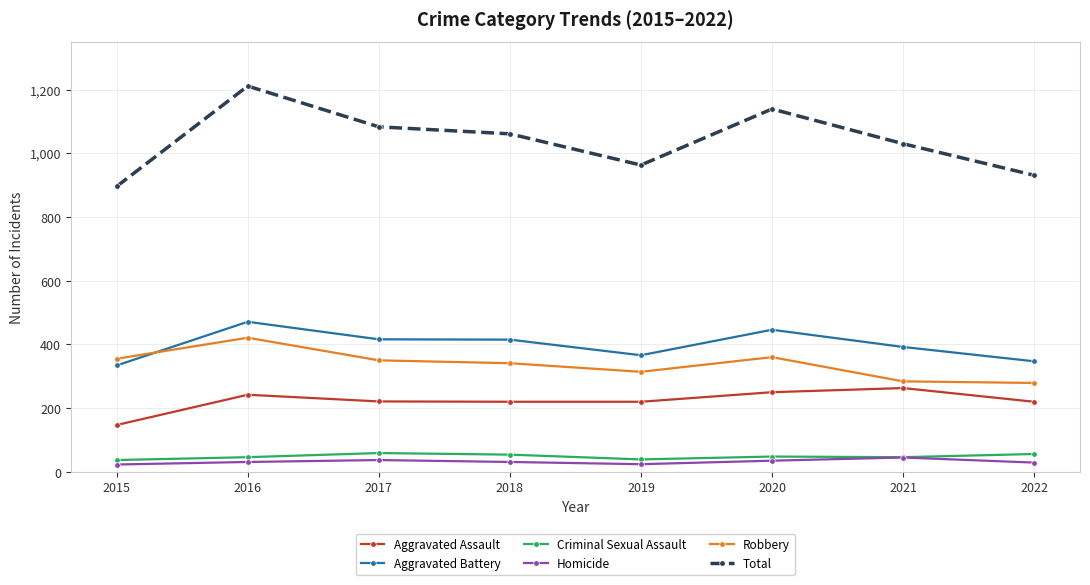

Rank the series at 2022 from lowest to highest value.

Homicide, Criminal Sexual Assault, Aggravated Assault, Robbery, Aggravated Battery, Total